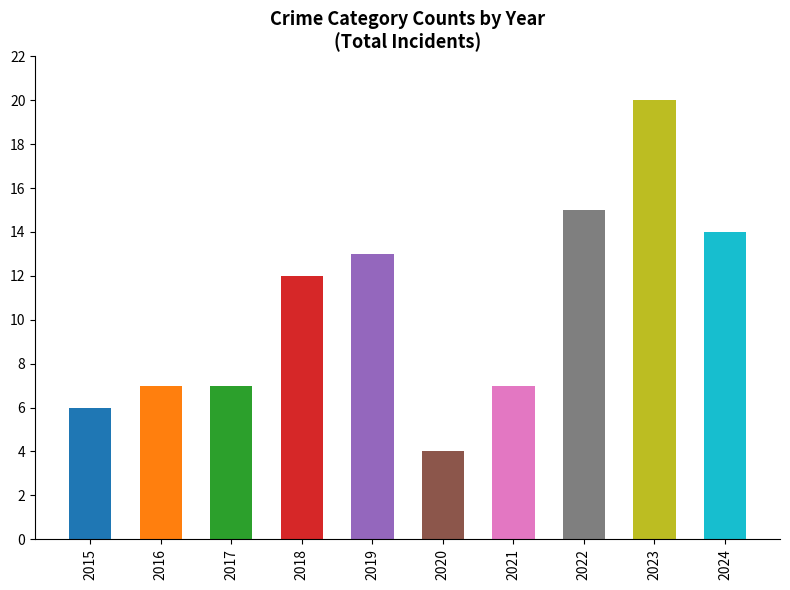

What is the ratio of the value at 2022 to the value at 2015?

2.5